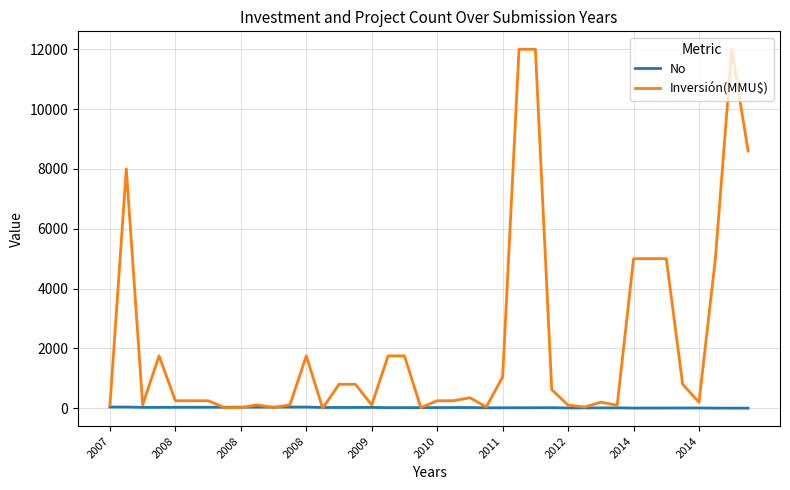

Which series has the largest total across all categories?

Inversión(MMU$)